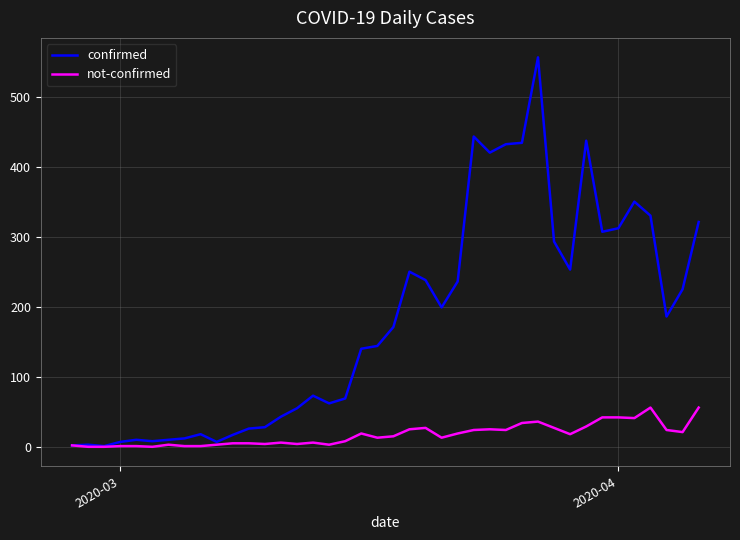

Which series has the largest total across all categories?

confirmed